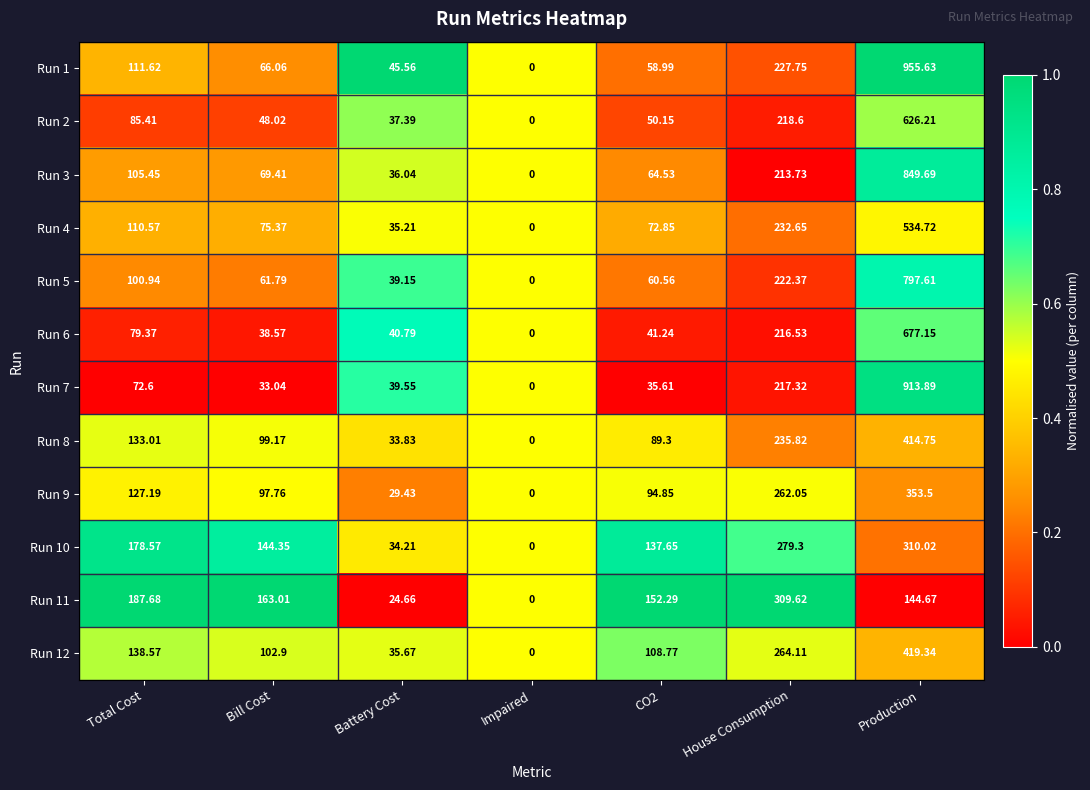

At which label does Run 3 reach its peak?

Production